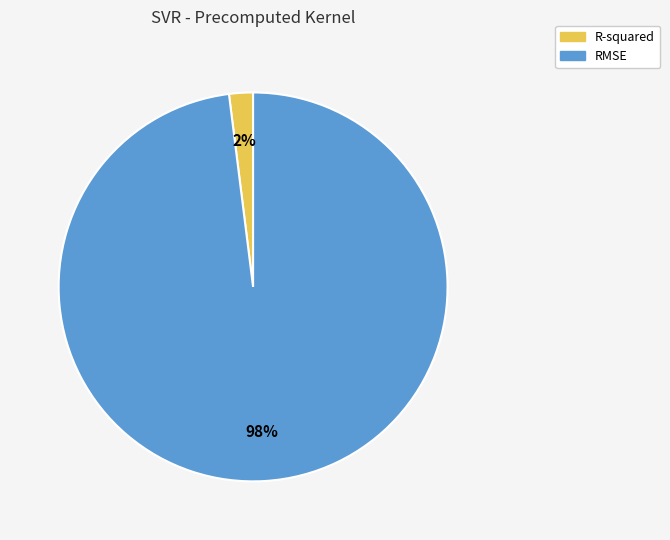

How many segments does this pie chart have?

2